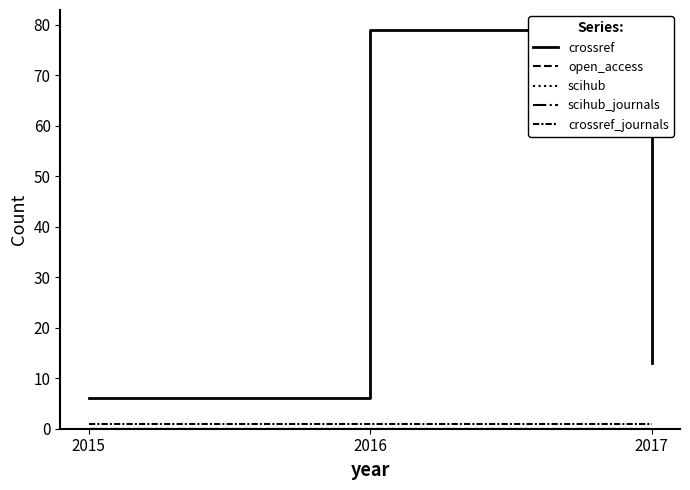

What is the value of the crossref point at the 2nd from the left?

79